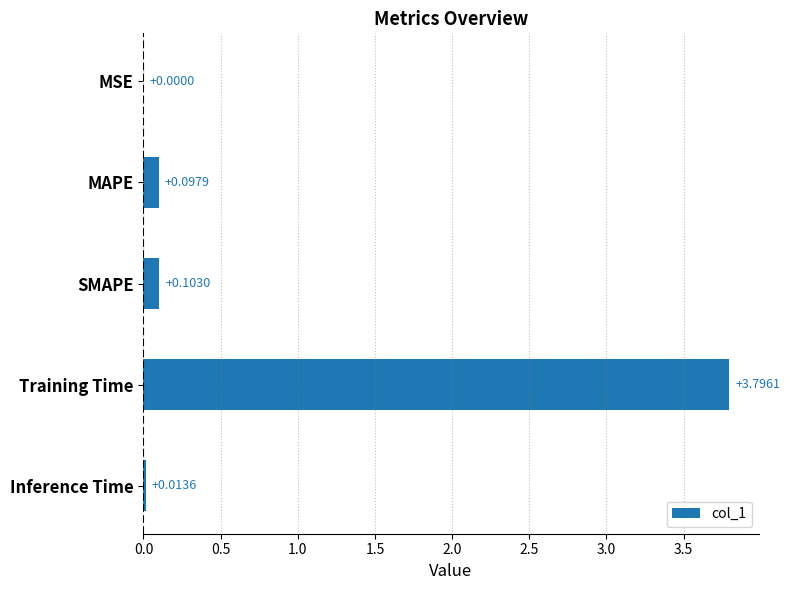

What is the sum of all values?

4.0